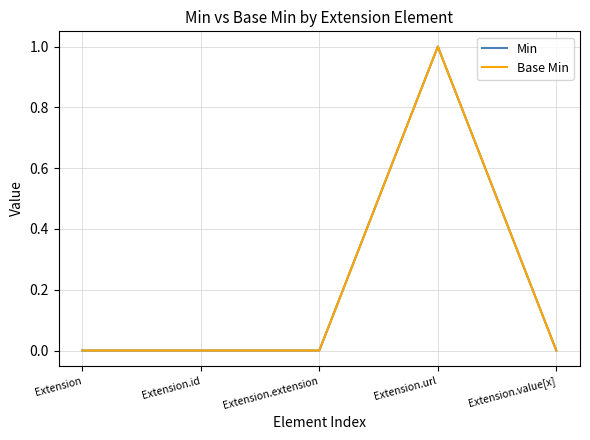

Where is the first local maximum for Base Min?

Extension.url